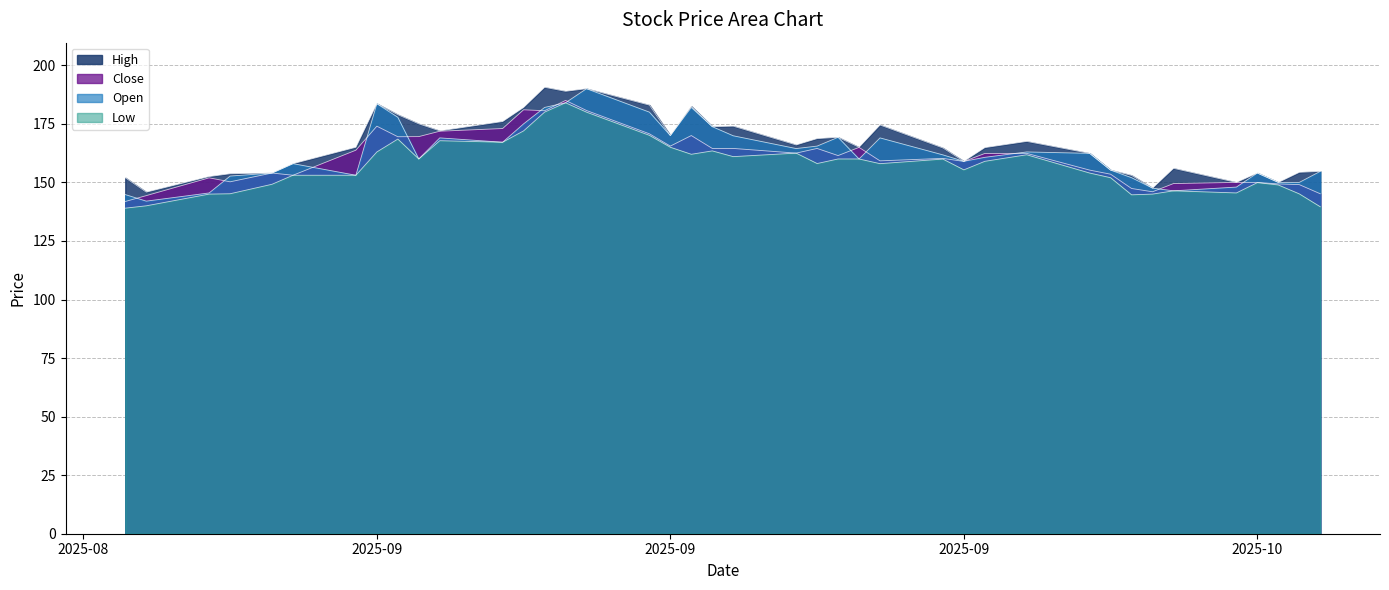

At how many categories does at least one series exceed 163?

23